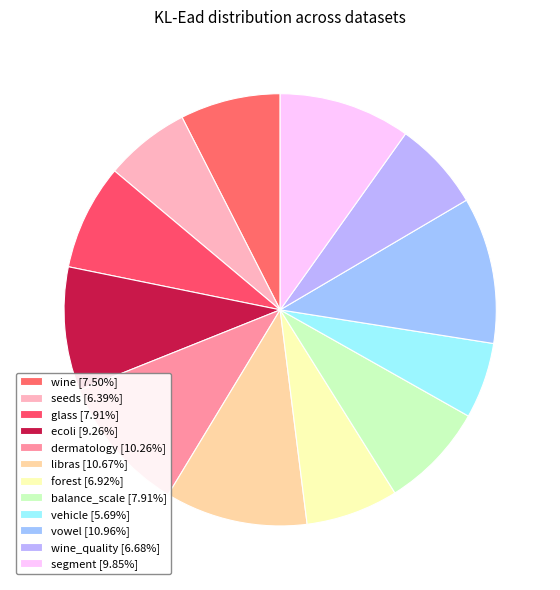

What is the largest slice in the pie chart?

vowel